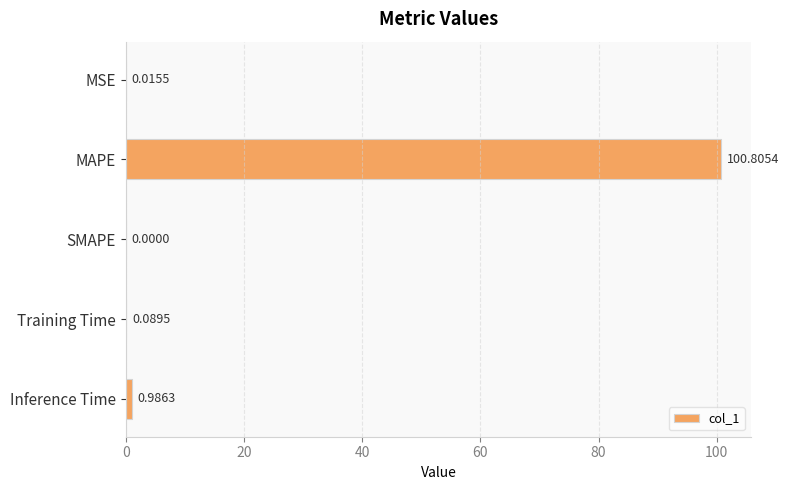

What is the maximum value shown in the chart?

100.8